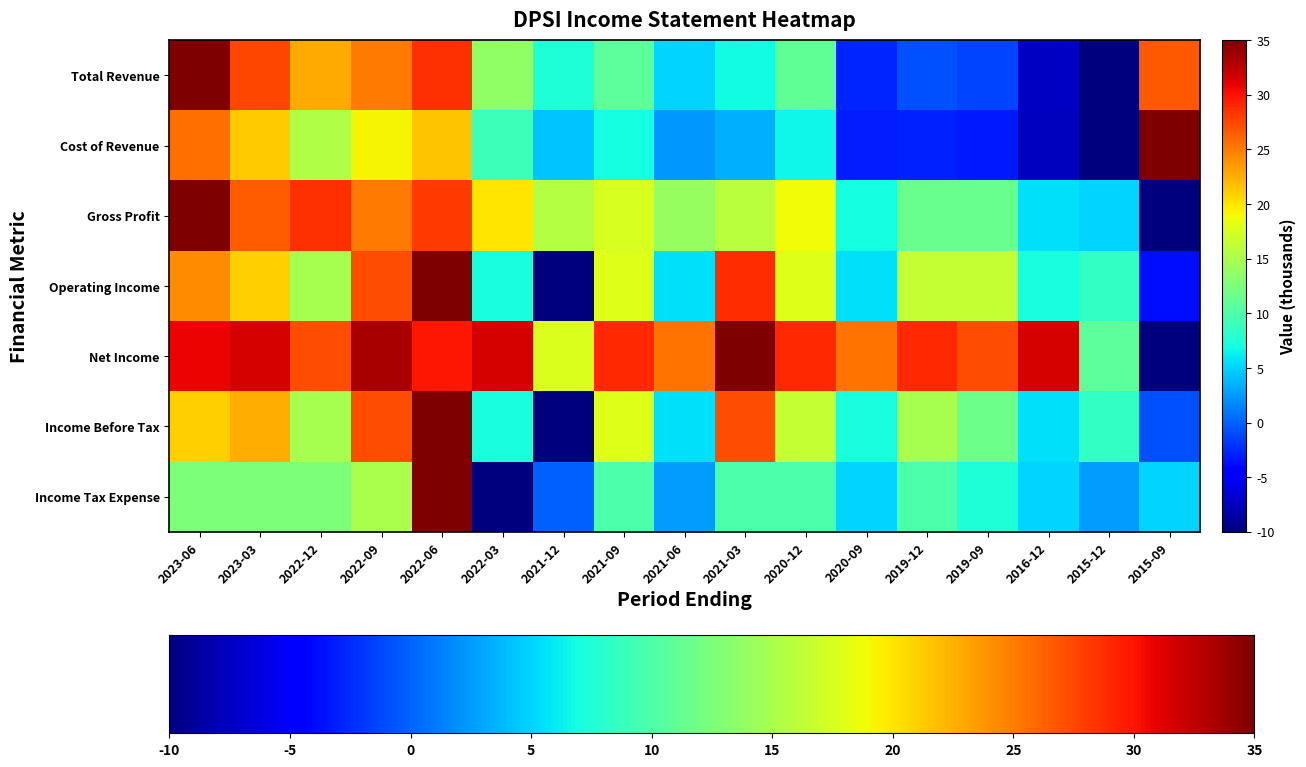

At which label does Income Tax Expense first exceed 10?

2023-06